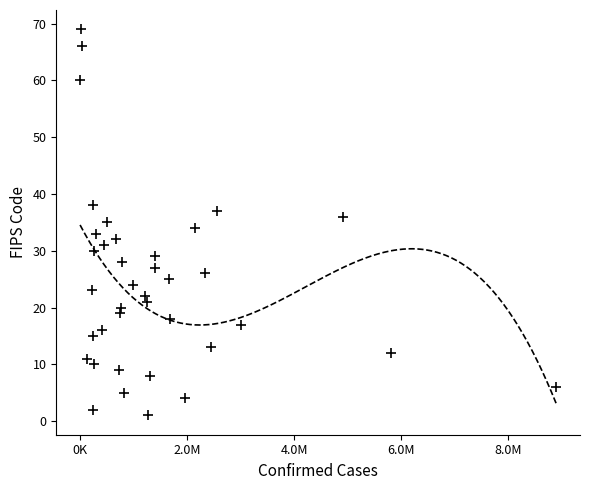

What is the range of X values (max minus min)?

8898369